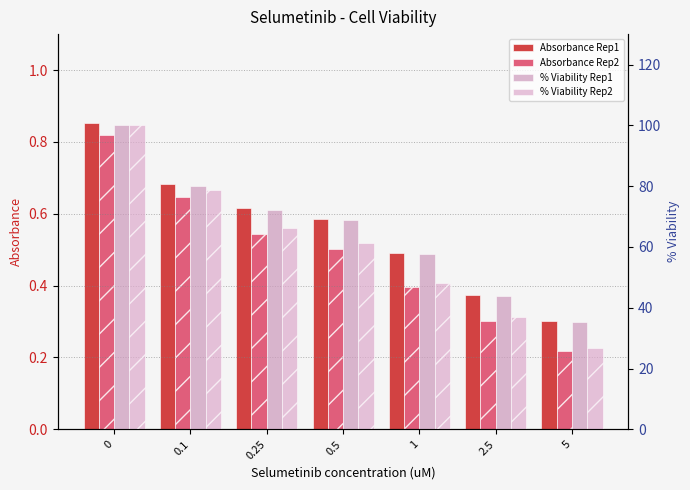

Reading right to left, transcribe all the data shown in this chart.

Absorbance Rep1: 0.3	0.4	0.5	0.6	0.6	0.7	0.9
Absorbance Rep2: 0.2	0.3	0.4	0.5	0.5	0.6	0.8
% Viability Rep1: 35.3	43.9	57.5	68.7	72.3	79.9	100.0
% Viability Rep2: 26.7	36.9	48.3	61.2	66.3	78.8	100.0